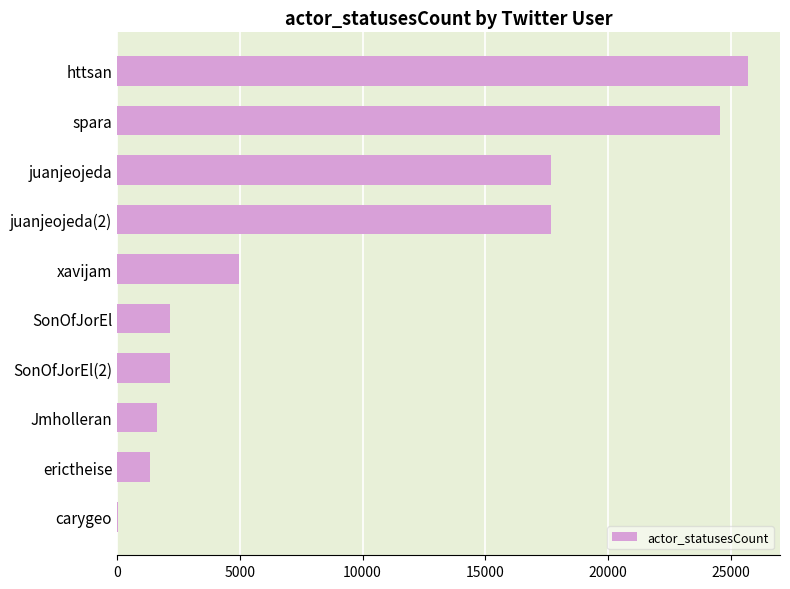

Between spara and juanjeojeda, which is larger?

spara